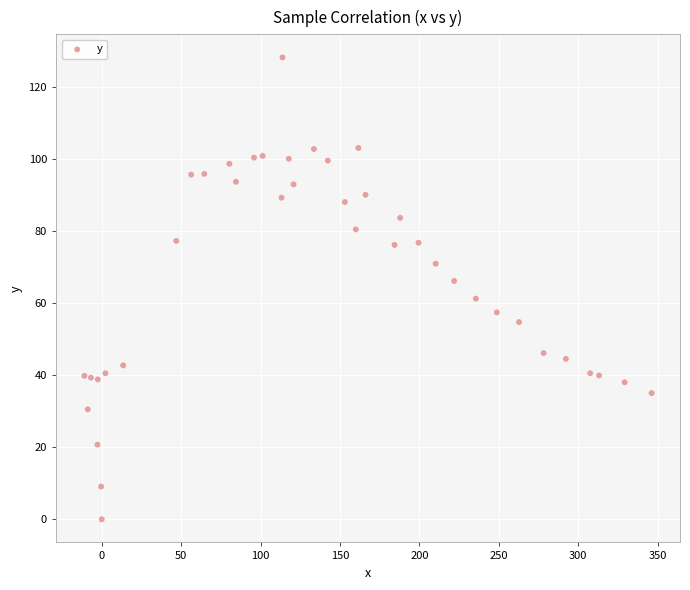

What is the range of Y values (max minus min)?

128.1